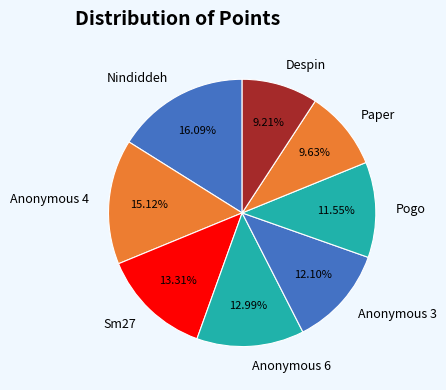

How much of the chart is everything except Anonymous 4?

84.9%